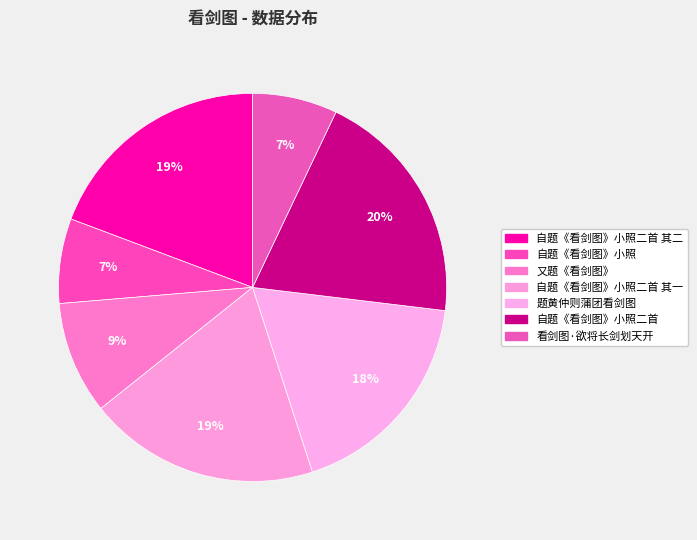

Rank the categories by value from lowest to highest.

自题《看剑图》小照, 看剑图·欲将长剑划天开, 又题《看剑图》, 题黄仲则蒲团看剑图, 自题《看剑图》小照二首 其一, 自题《看剑图》小照二首 其二, 自题《看剑图》小照二首